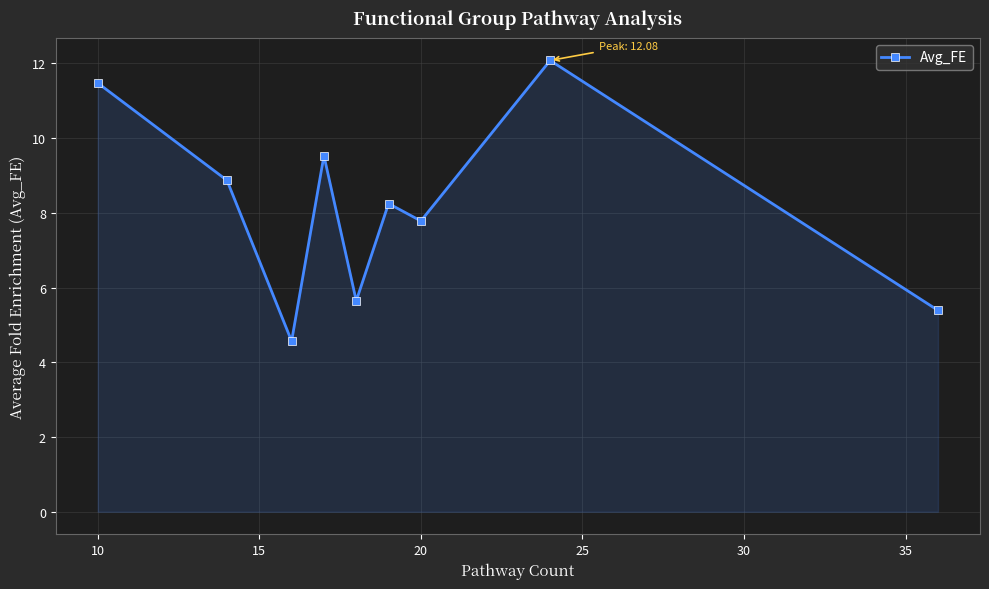

What is the maximum value shown in the chart?

12.1